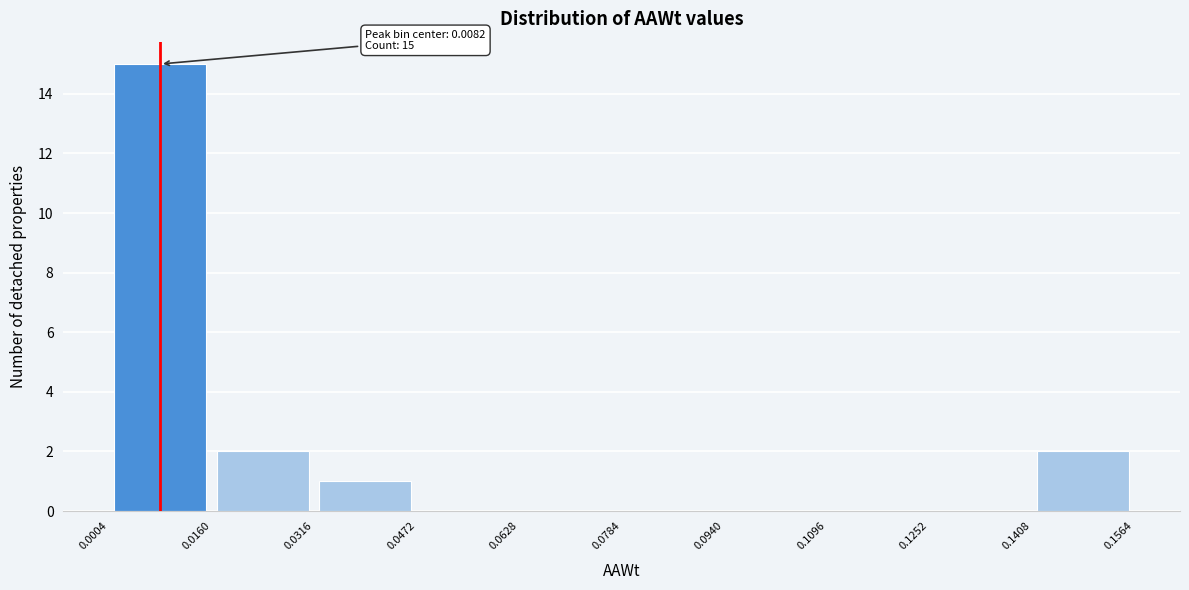

Which range on the x-axis has the tallest bar?

0.0004 to 0.0160